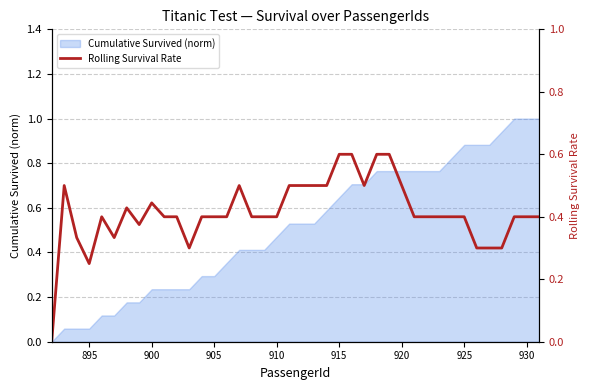

What is the maximum value shown in the chart?

0.6